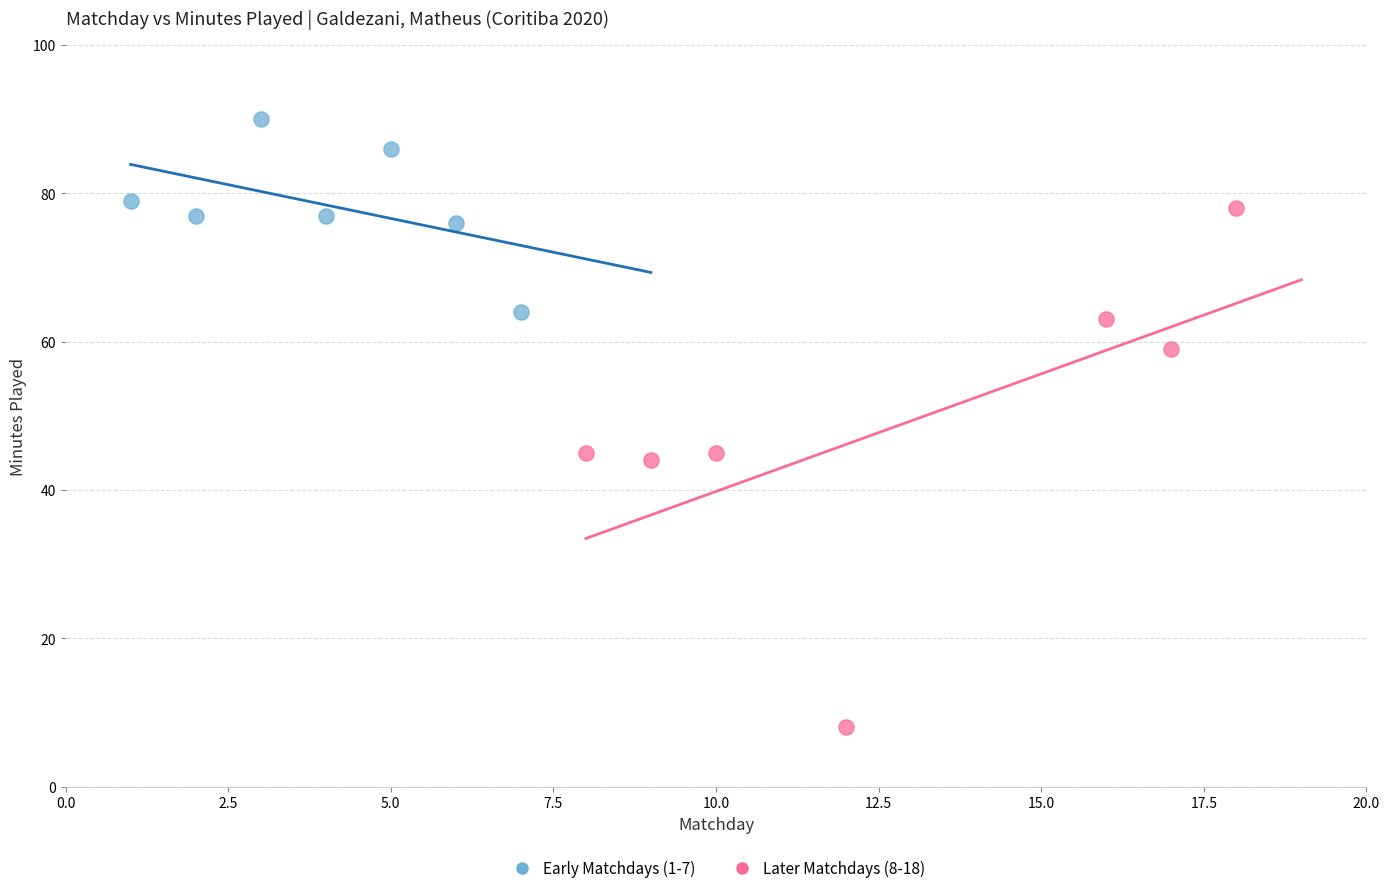

Which series reaches the maximum Y coordinate?

Early Matchdays (1-7)